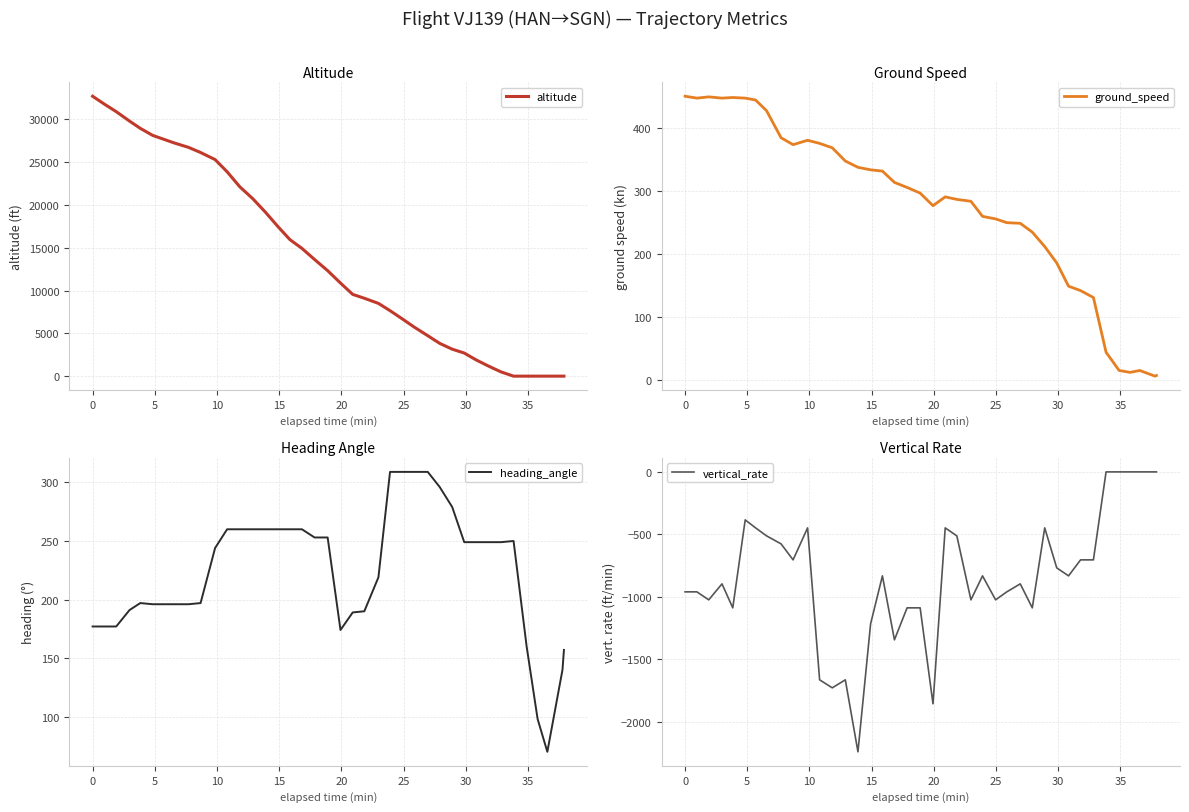

Which series has the largest range (max minus min)?

altitude